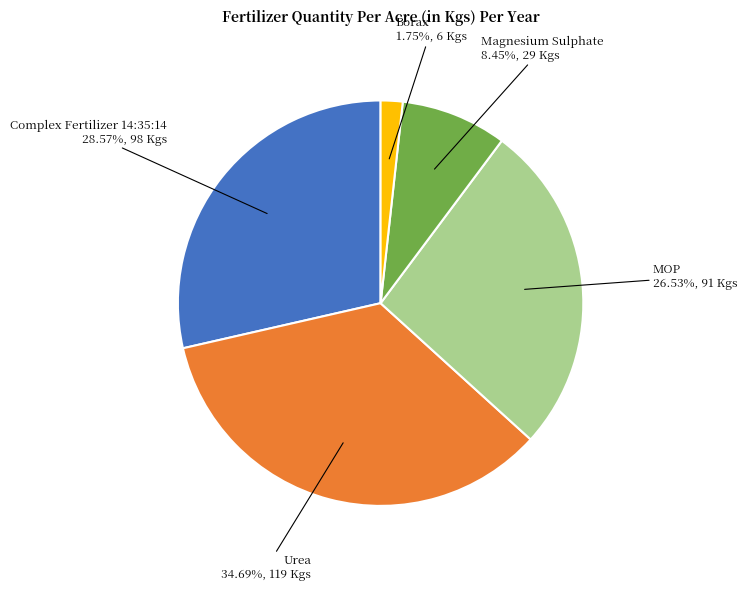

To the nearest percent, what is the difference between the largest and smallest slice percentages?

33%